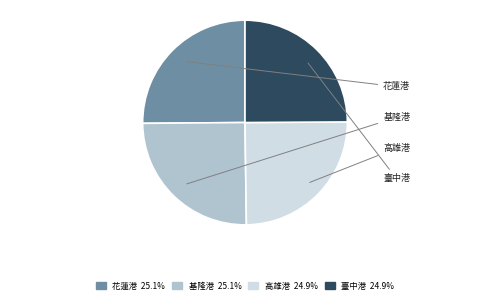

Does any single category account for the majority?

No